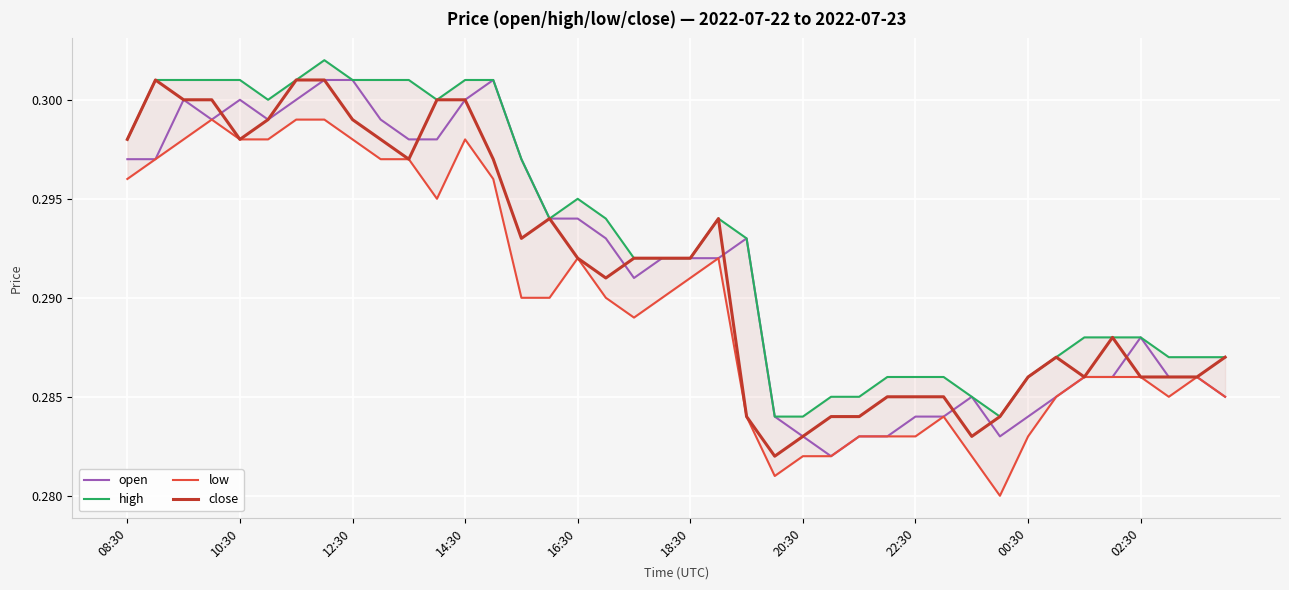

What is the greatest value displayed?

0.3